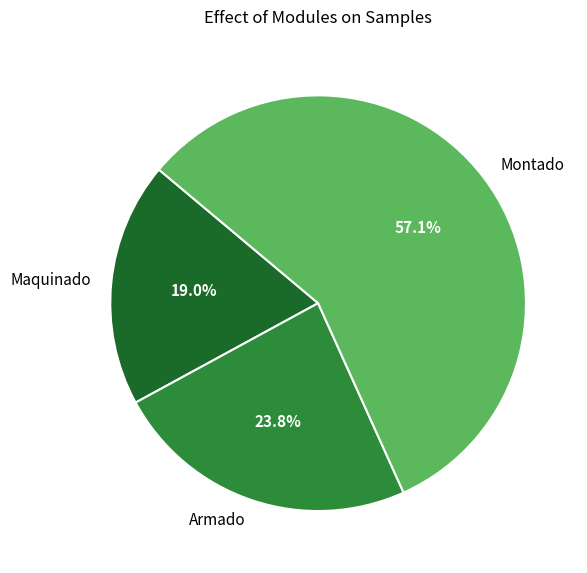

Approximately how many times larger is the value at Montado compared to Maquinado?

3.0